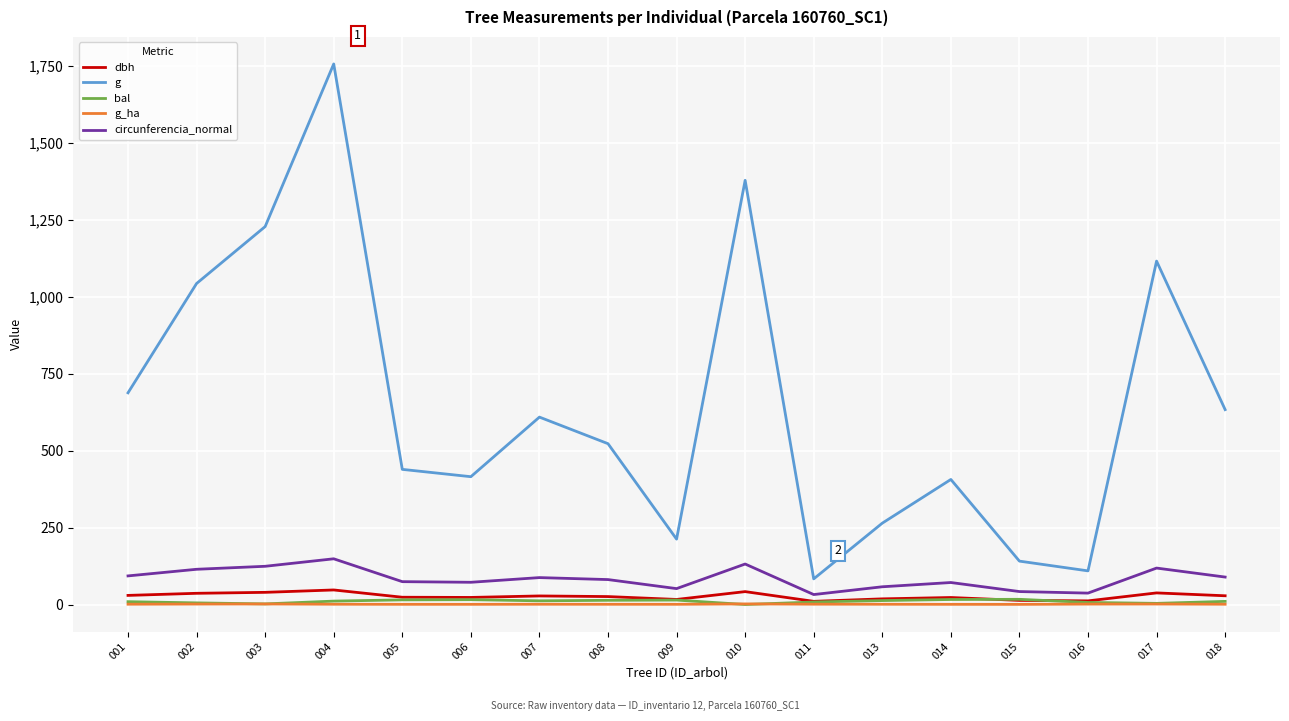

True or false: g and g_ha intersect in this chart.

False